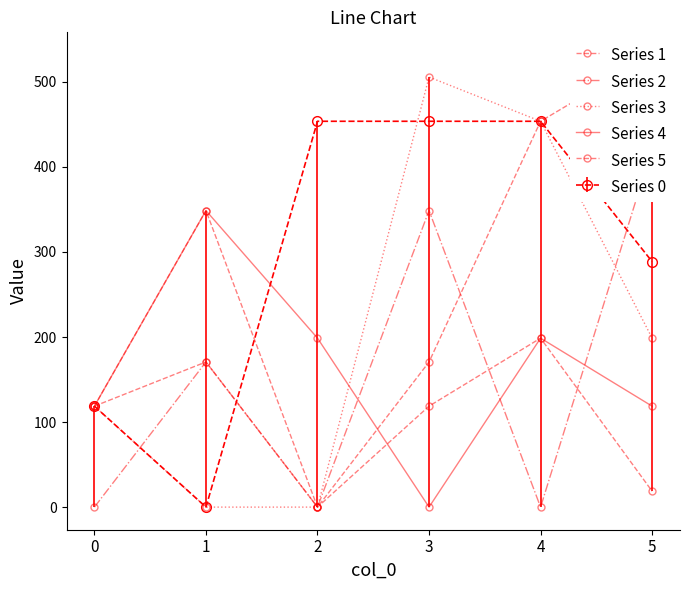

What is the difference between the maximum and minimum values in the Series 2 series?

421.7